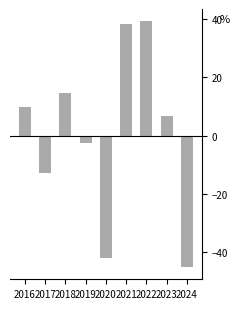

Rank the categories by value from lowest to highest.

2024, 2020, 2017, 2019, 2023, 2016, 2018, 2021, 2022